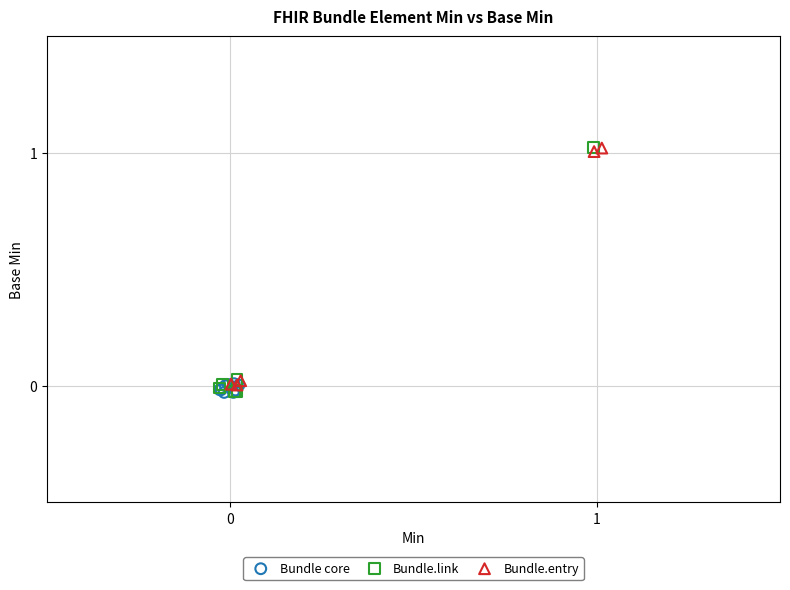

Which series has the largest Y range (max minus min)?

Bundle.link